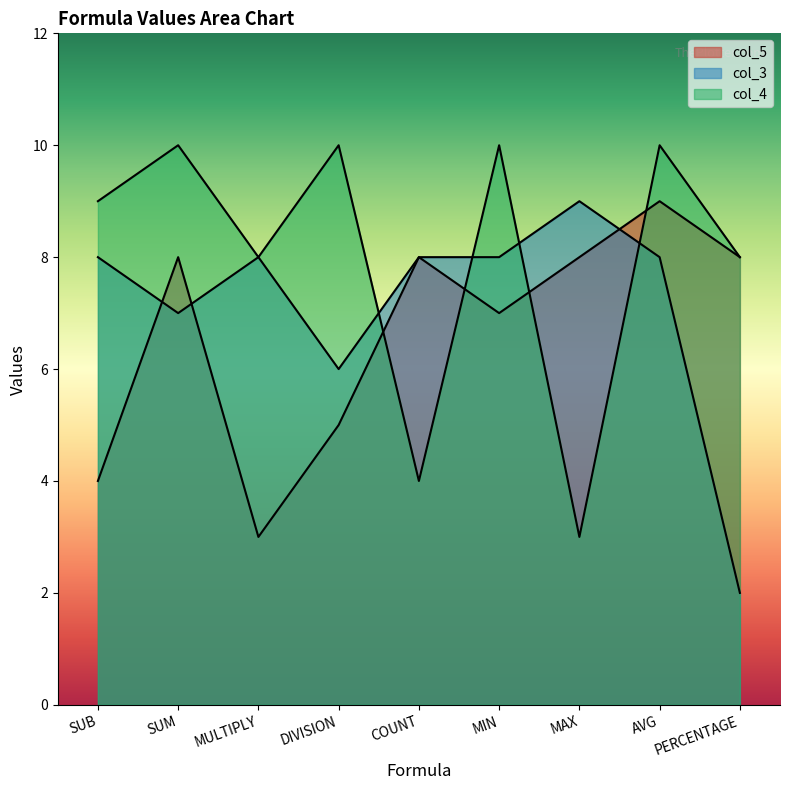

At how many categories does at least one series exceed 4?

9